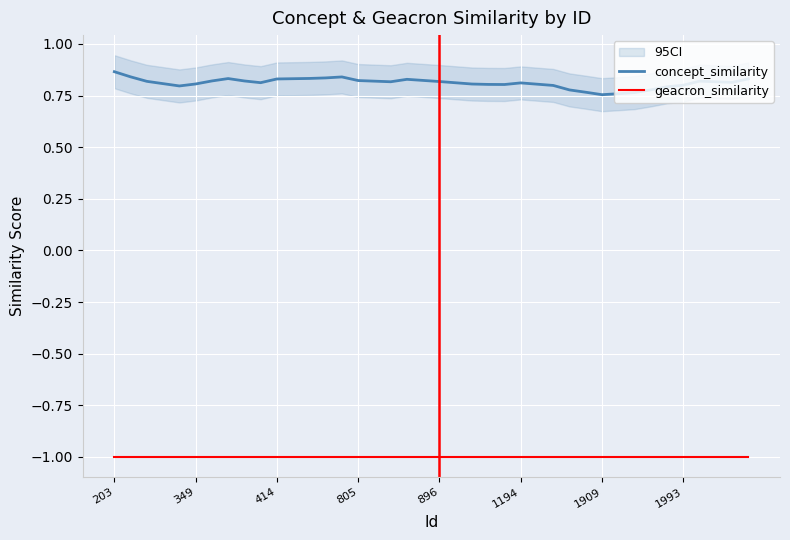

What is the sum of the concept_similarity values at 8 and 33?

1.6